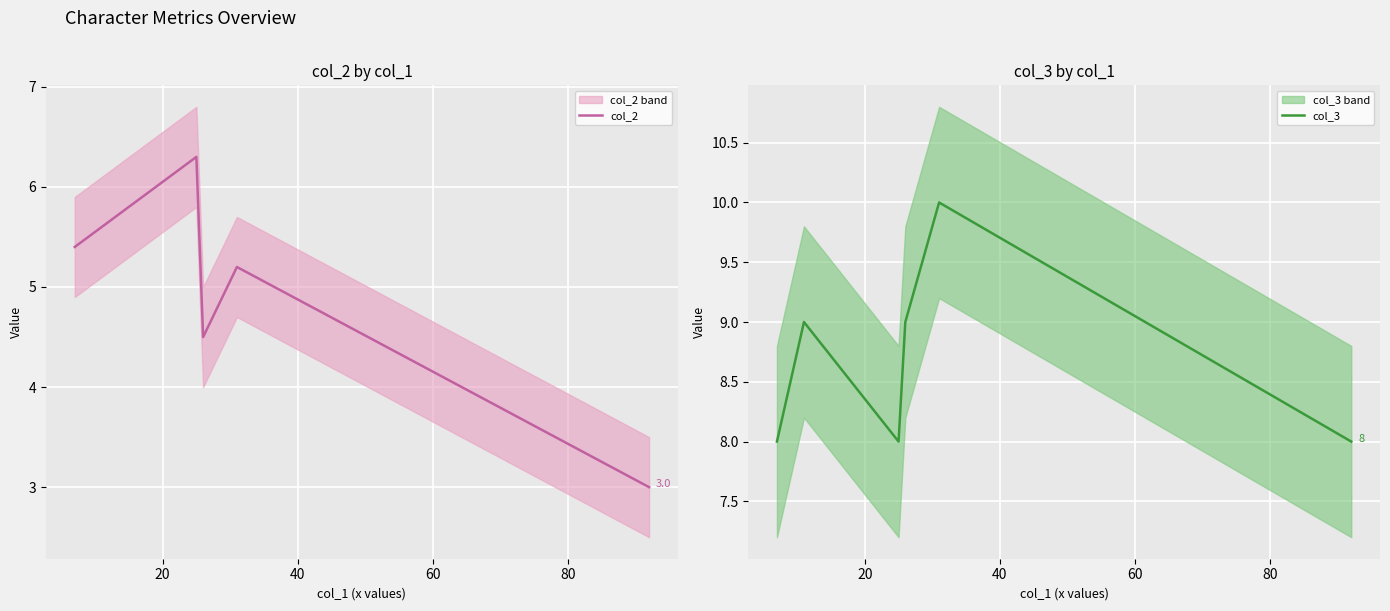

What is the difference between the maximum and minimum values in the col_2 series?

3.3